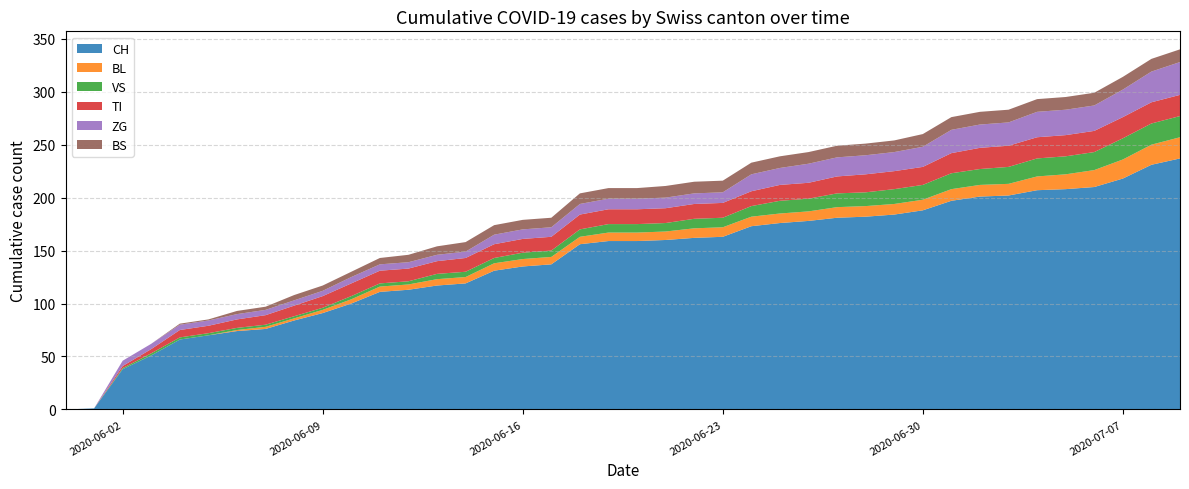

Reading right to left, list all the values displayed in this chart.

CH: 237	231	218	210	208	207	202	201	197	188	184	182	181	178	176	173	163	162	160	159	159	156	137	135	131	119	117	113	111	100	91	84	76	74	70	66	51	38	1	0
BL: 20	19	18	16	14	13	11	11	11	10	10	10	10	9	9	9	9	9	8	8	8	7	7	7	7	6	6	5	5	4	3	2	2	1	0	0	0	0	0	0
VS: 20	20	20	17	17	17	16	15	15	14	14	13	13	12	12	10	9	9	8	8	8	7	6	6	5	5	5	3	3	3	2	2	2	2	2	2	2	1	0	0
TI: 20	20	20	20	20	20	20	20	19	17	17	17	16	15	15	14	14	14	14	14	14	14	13	13	13	13	12	12	12	12	11	10	9	8	7	7	4	2	0	0
ZG: 31	29	26	24	24	24	22	22	22	19	18	18	18	18	16	16	10	10	10	10	10	10	9	9	9	6	6	6	6	6	5	5	5	5	5	5	5	5	0	0
BS: 12	12	12	12	12	12	12	12	12	12	11	11	11	11	11	11	11	11	11	10	10	10	9	9	9	9	8	7	6	5	5	5	3	3	1	1	0	0	0	0